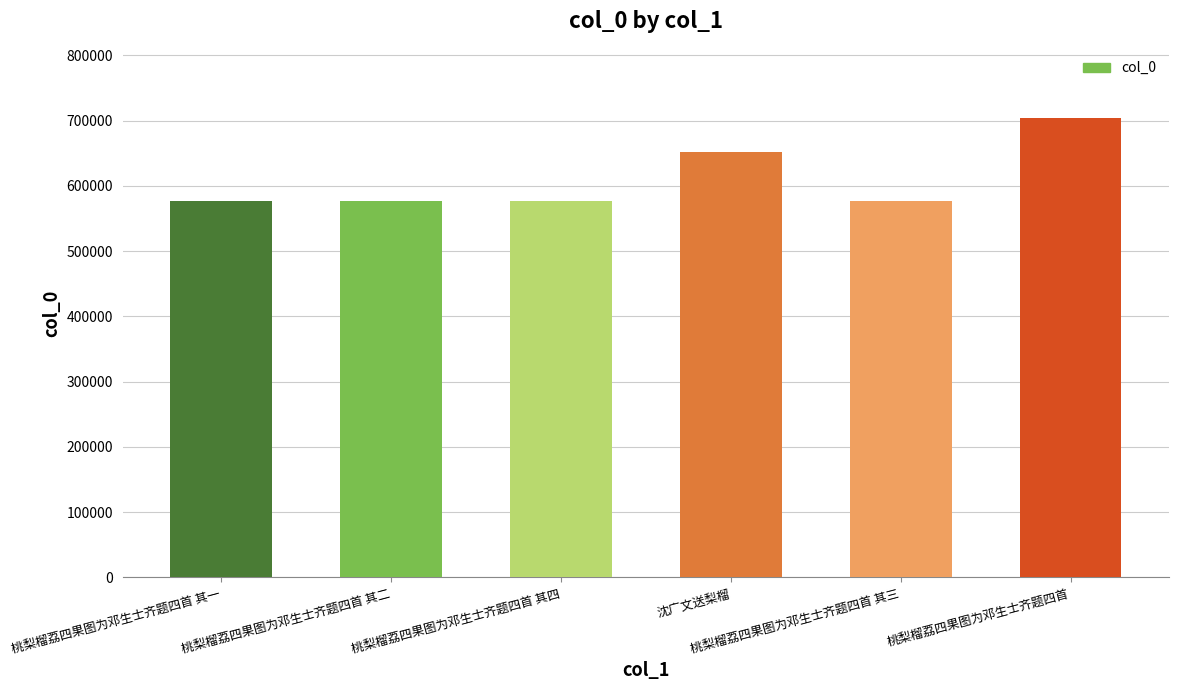

What is the value of the 5th bar from the left?

576732